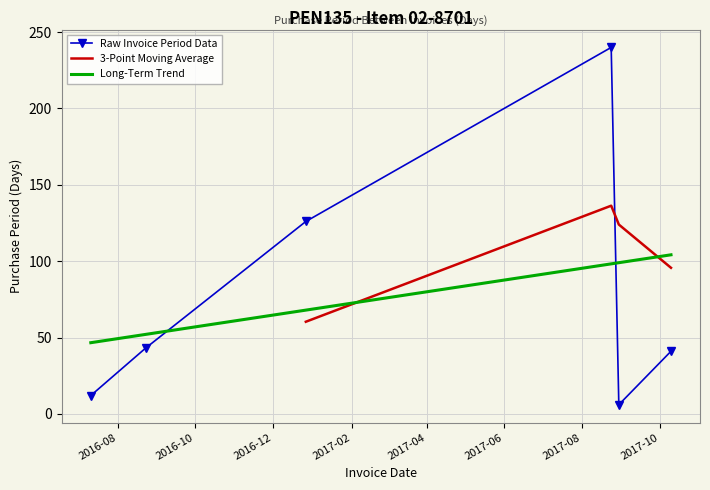

What is the ratio of the value at 2017-08-24 to the value at 2016-07-11?

20.0